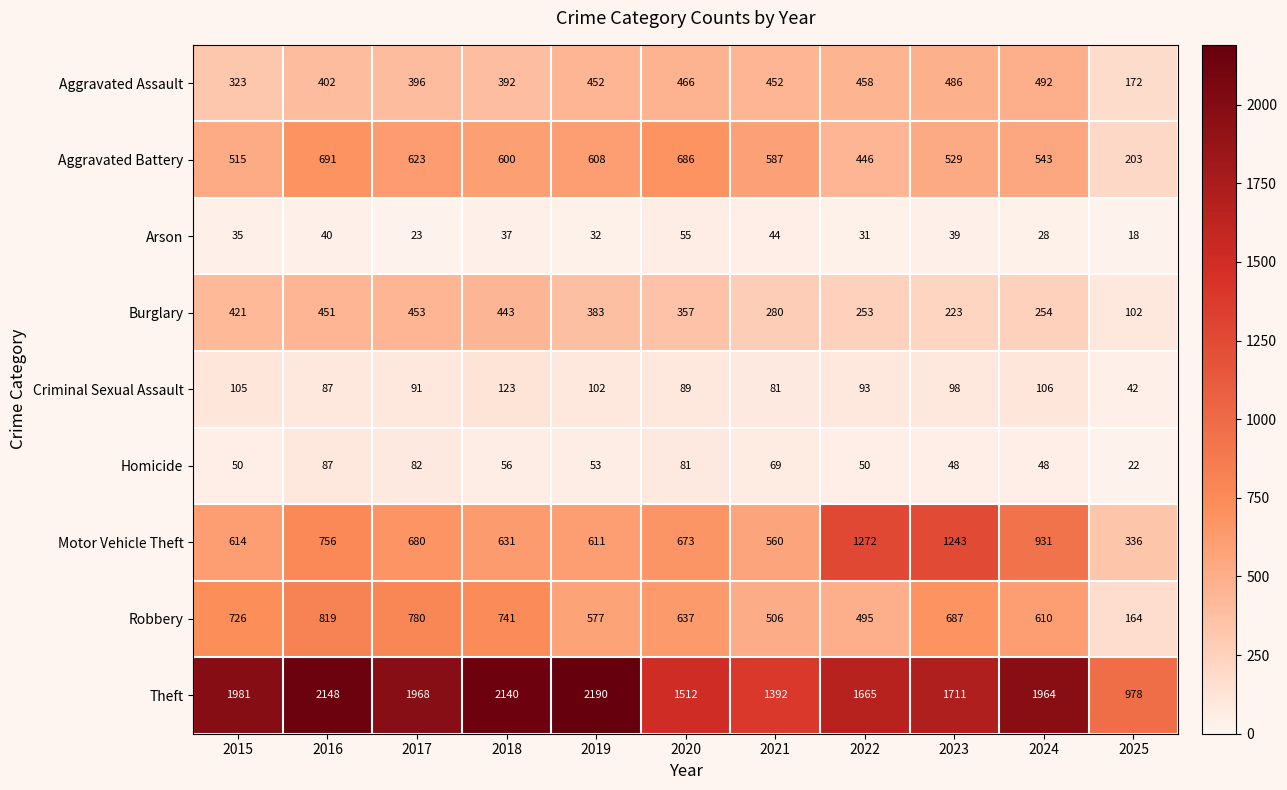

What is the average value of the Homicide series?

59